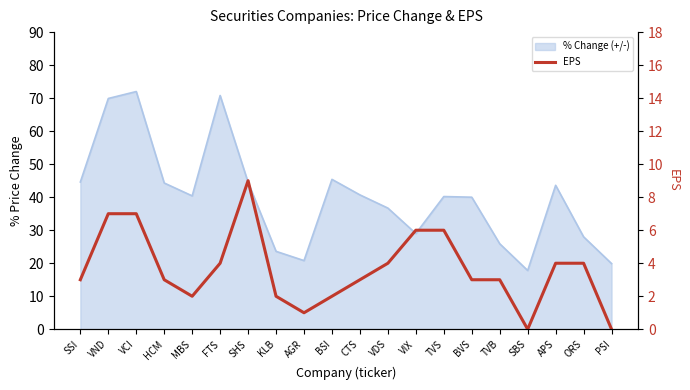

At which category does the chart reach its minimum across all series?

SBS